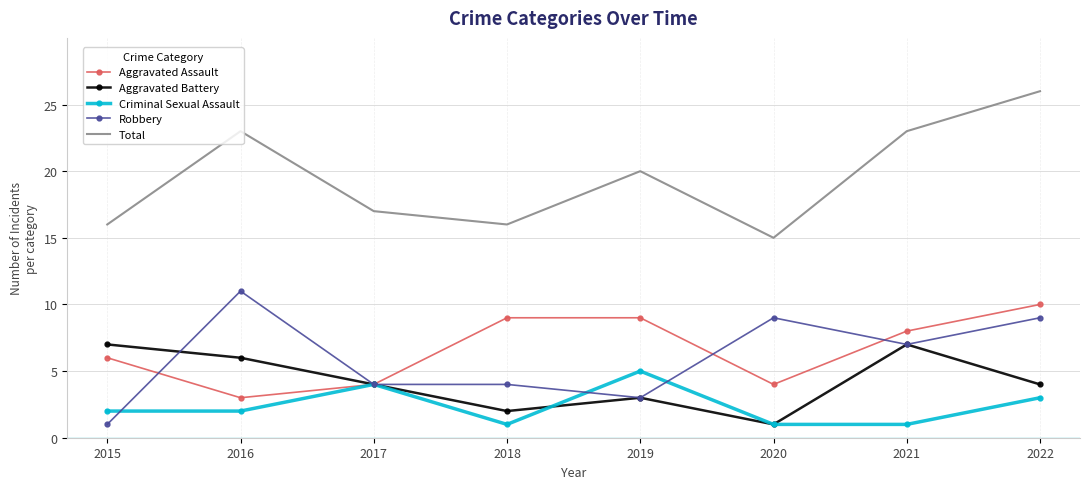

Is it true that Robbery equals 9 at 2020?

True